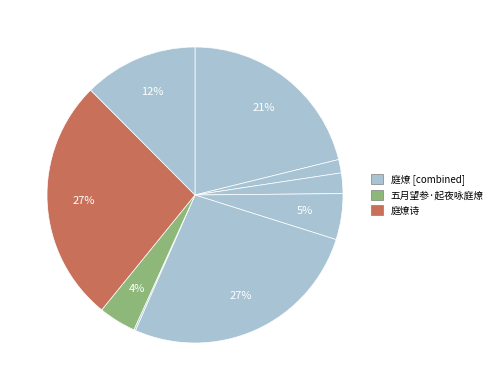

Which slice is the smallest?

庭燎